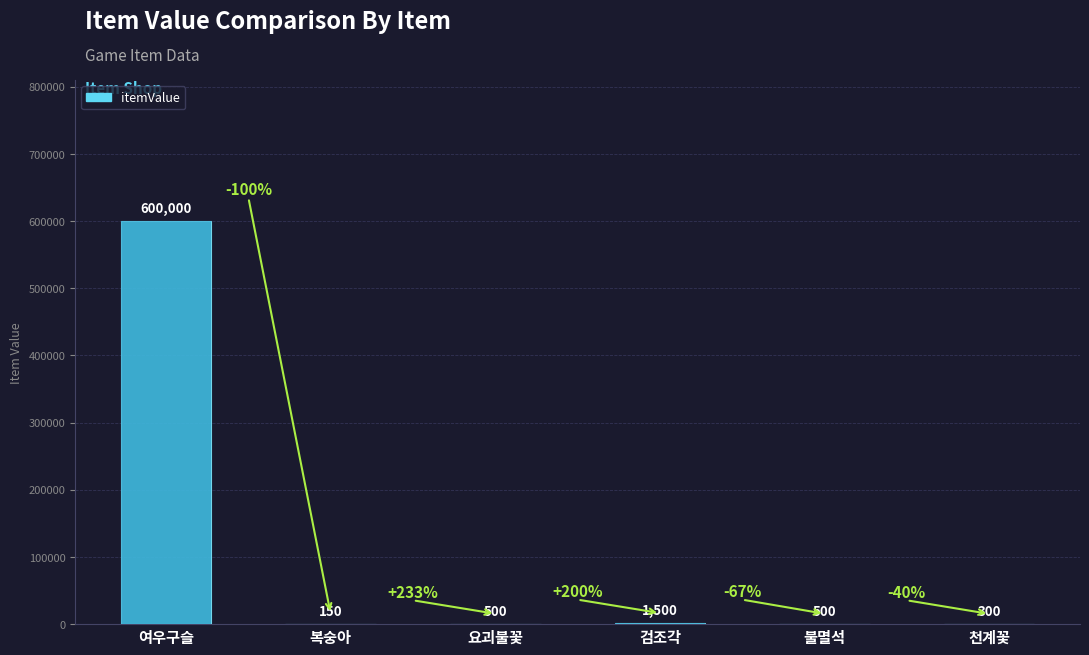

What is the average value?

100492